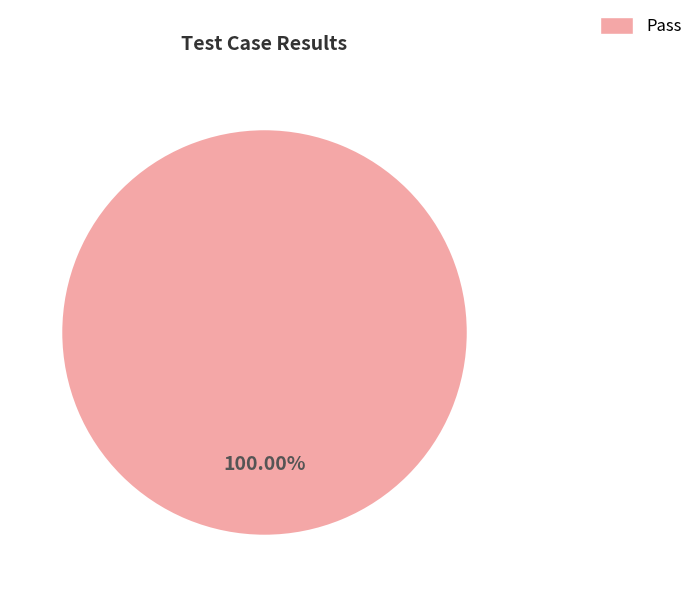

How many slices are in this pie chart?

1